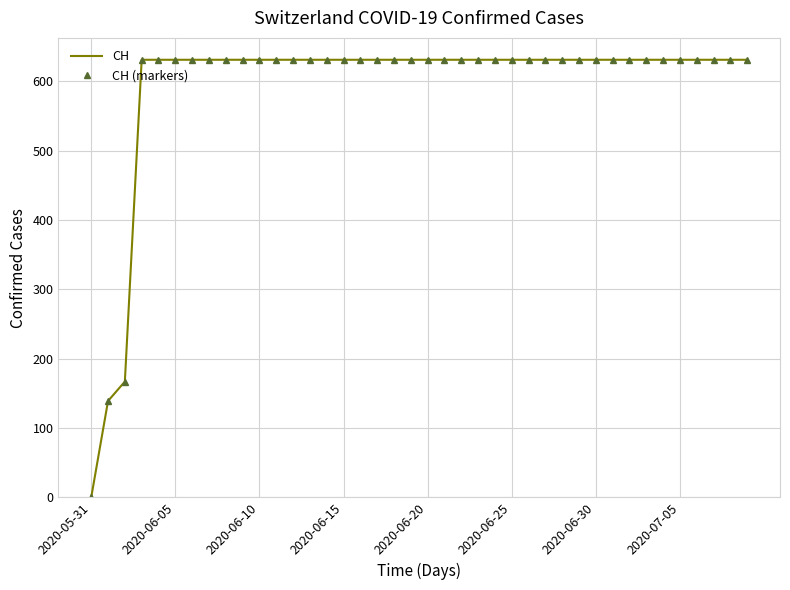

Is this an area chart (filled region under the line)?

No